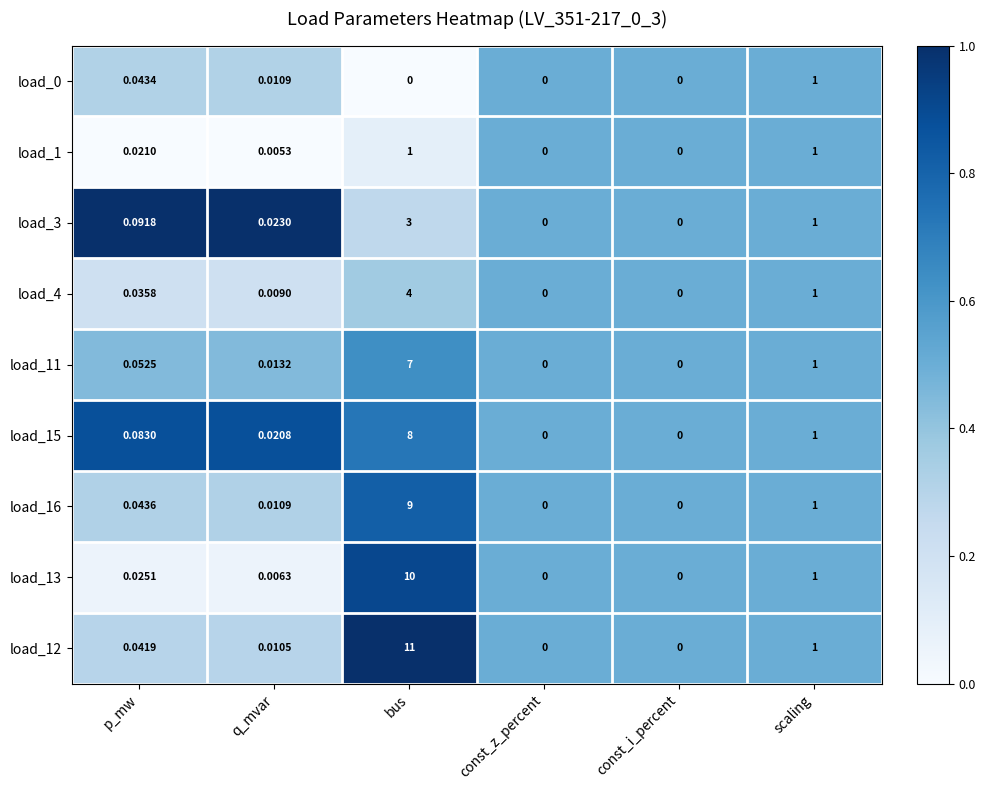

Is the value of load_4 at q_mvar greater than the value of load_15 at q_mvar?

No